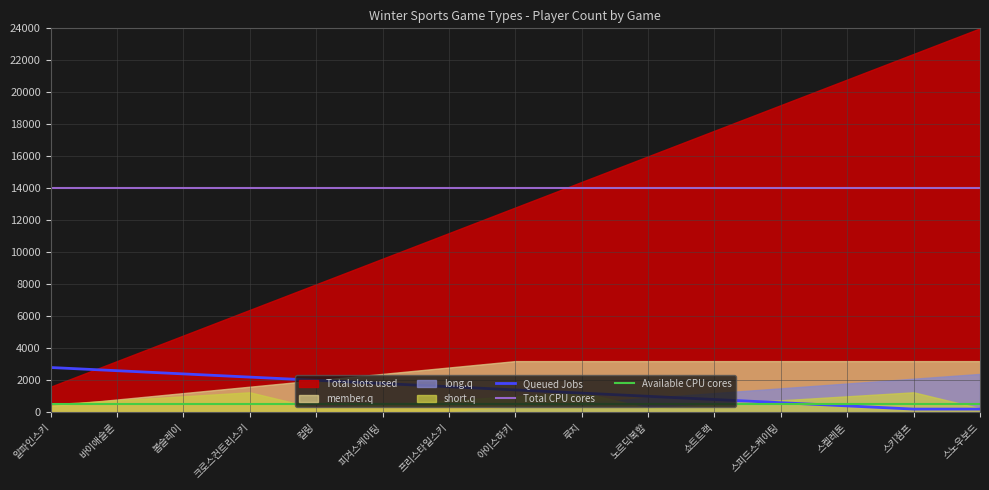

List the labels in order of Total CPU cores value, smallest first.

알파인스키, 바이애슬론, 봅슬레이, 크로스컨트리스키, 컬링, 피겨스케이팅, 프리스타일스키, 아이스하키, 루지, 노르딕복합, 쇼트트랙, 스피드스케이팅, 스켈레톤, 스키점프, 스노우보드